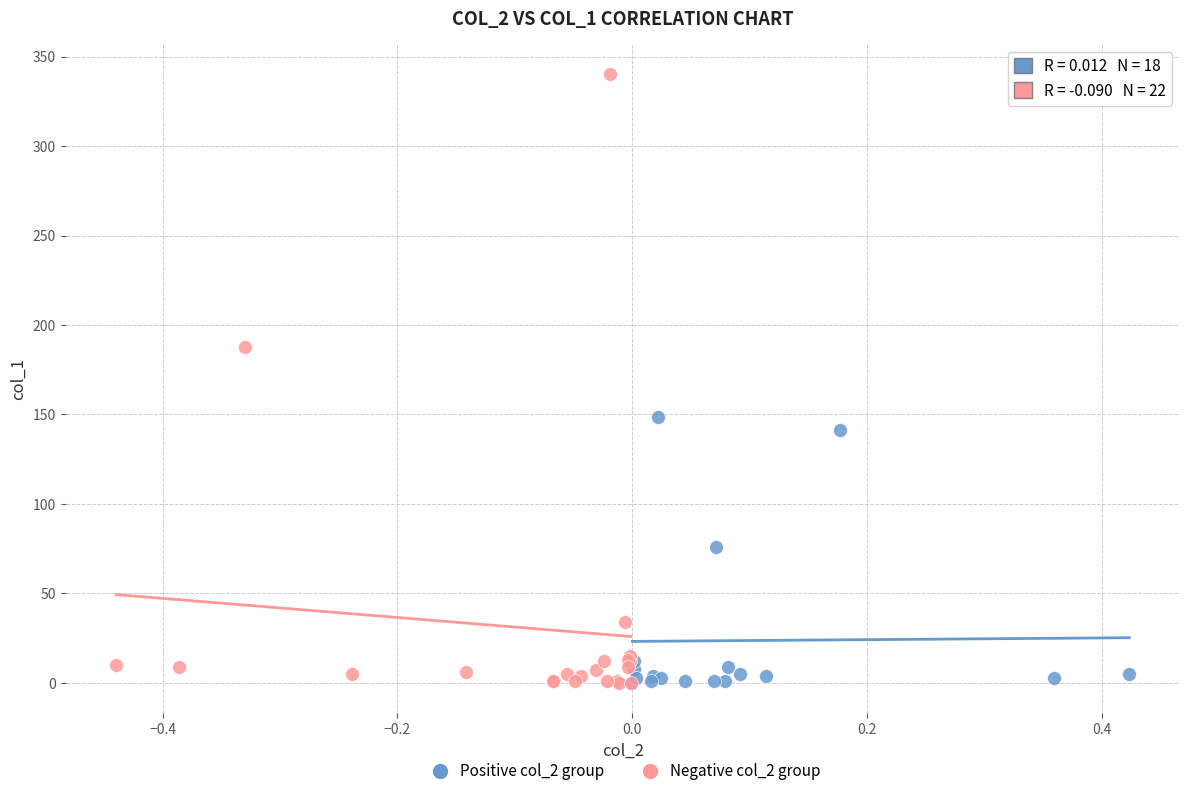

Which series contains the highest Y value?

Negative col_2 group